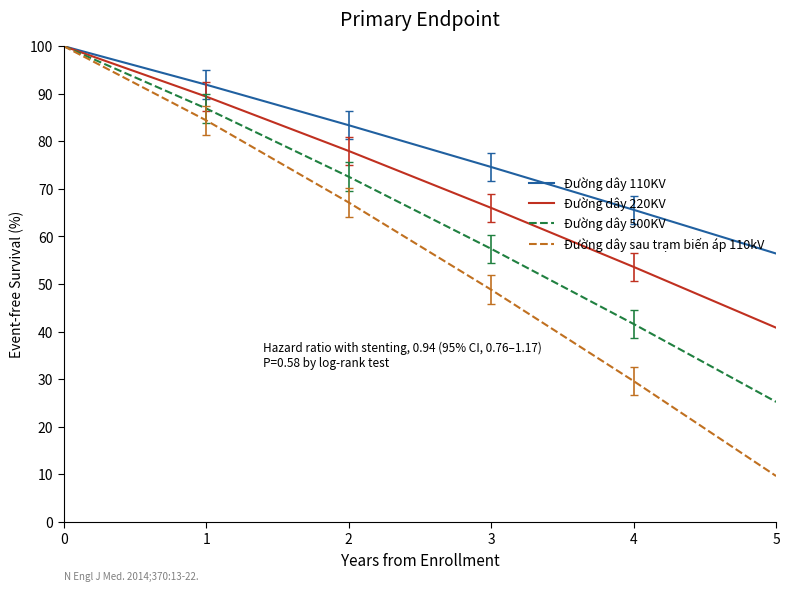

Rank the series by their average value, from lowest to highest.

Đường dây sau trạm biến áp 110kV, Đường dây 500KV, Đường dây 220KV, Đường dây 110KV